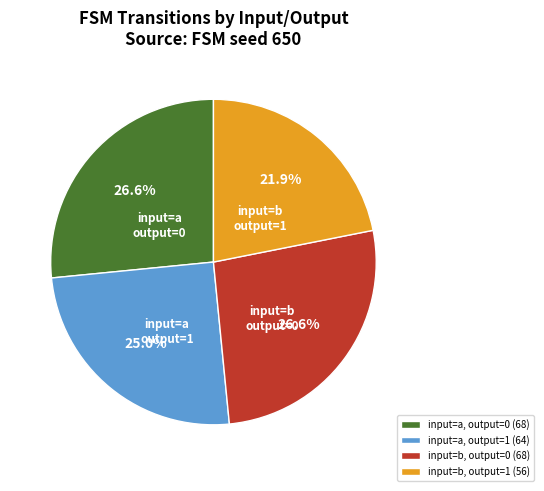

True or false: input=a, output=1 accounts for 34% of the total.

False